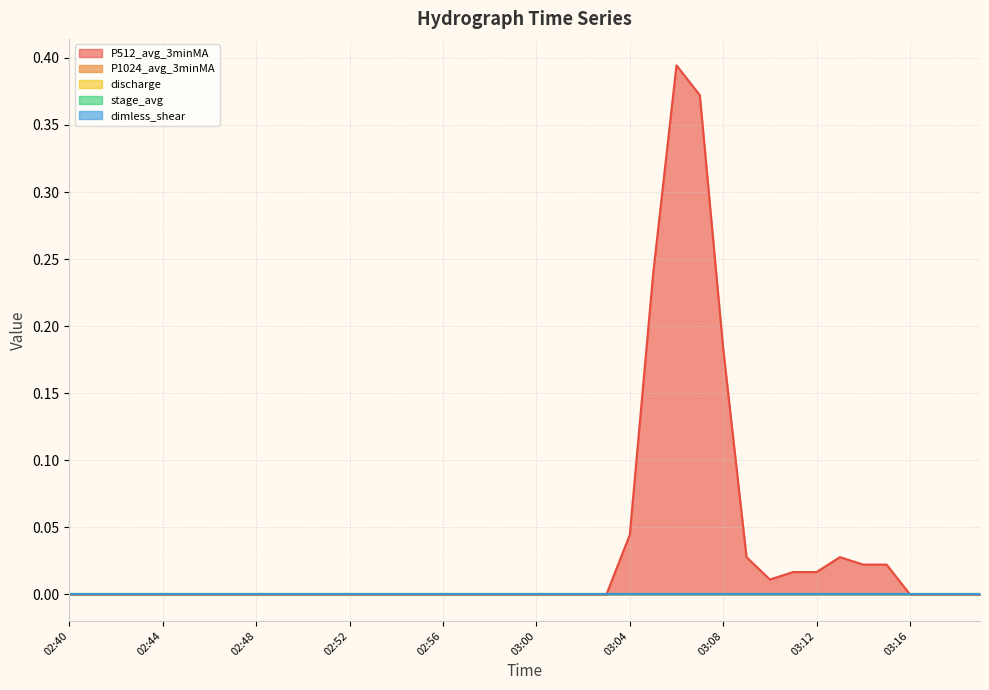

At which category does the chart reach its peak across all series?

03:06